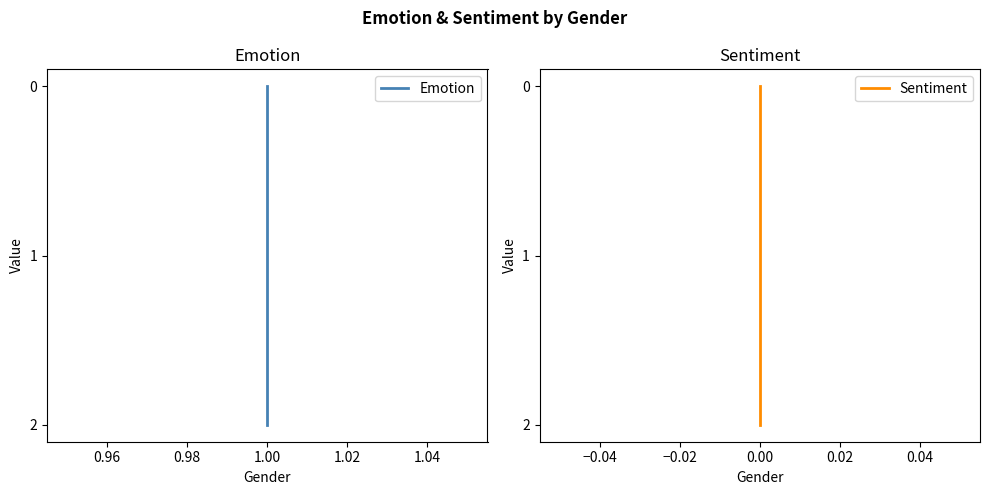

At how many categories does at least one series exceed 0?

2